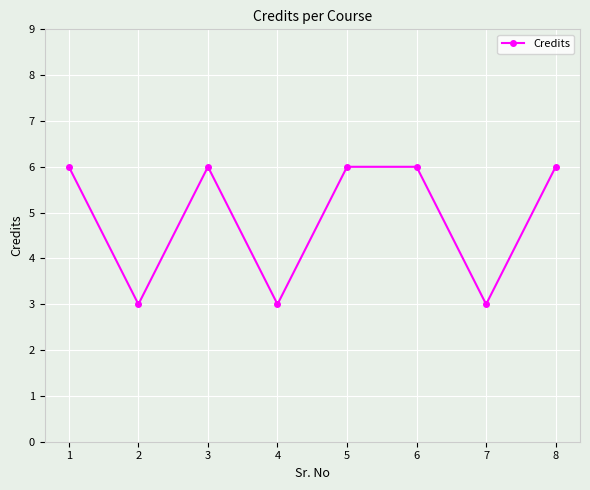

Reading right to left, what are all the values shown in this chart?

8=6	7=3	6=6	5=6	4=3	3=6	2=3	1=6